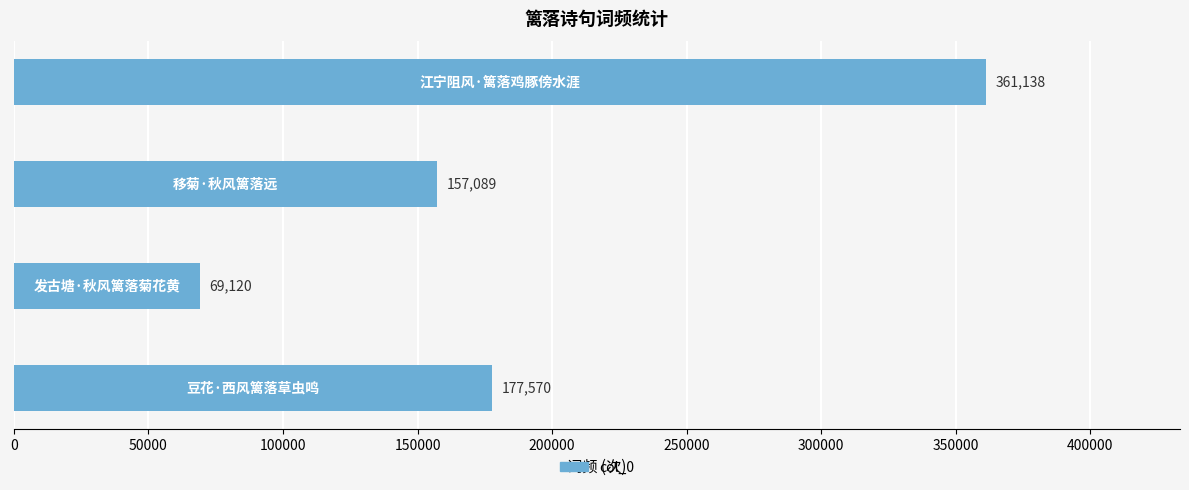

Are the bars grouped side by side (vs. stacked)?

No